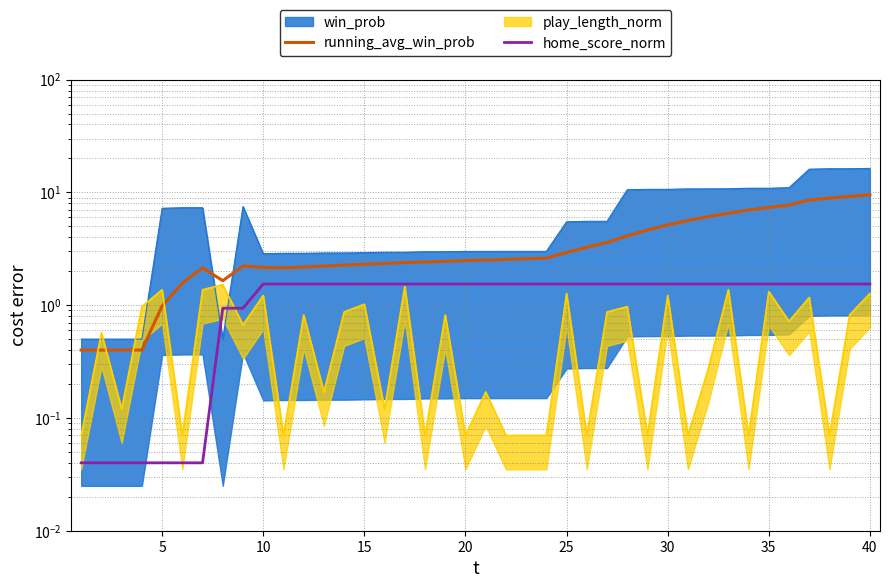

True or false: home_score_norm has a value of 0.3 at 20.

False